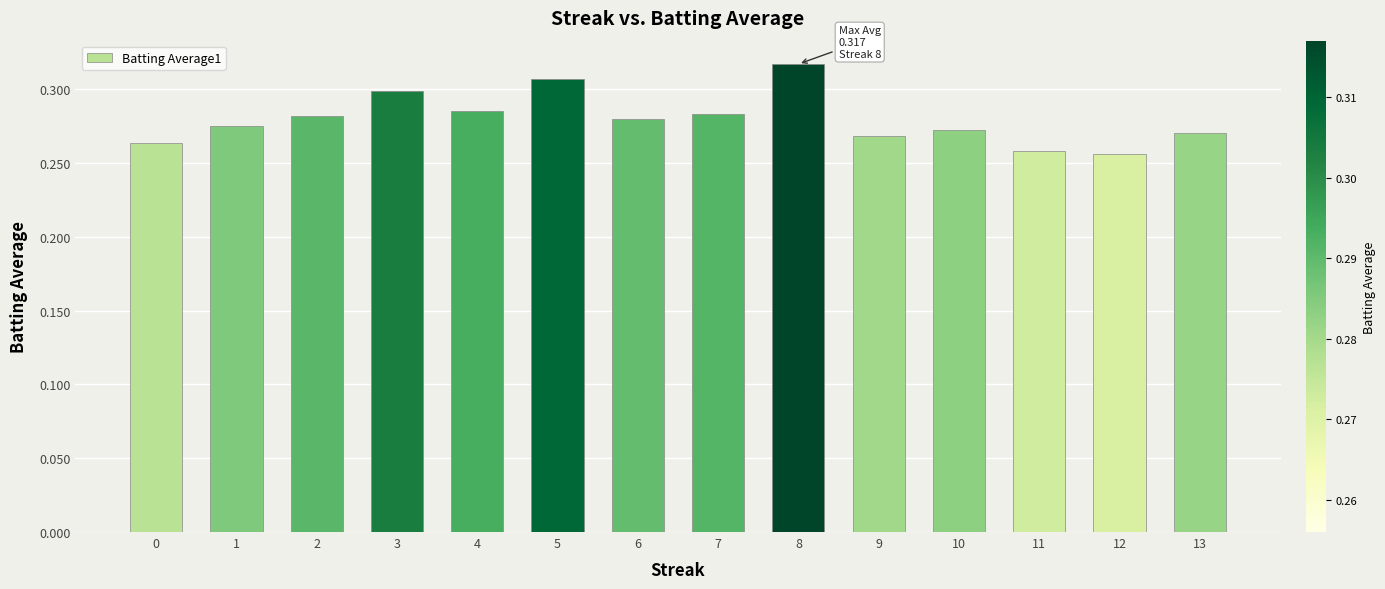

True or false: the data shows 0.4 at 9.

False